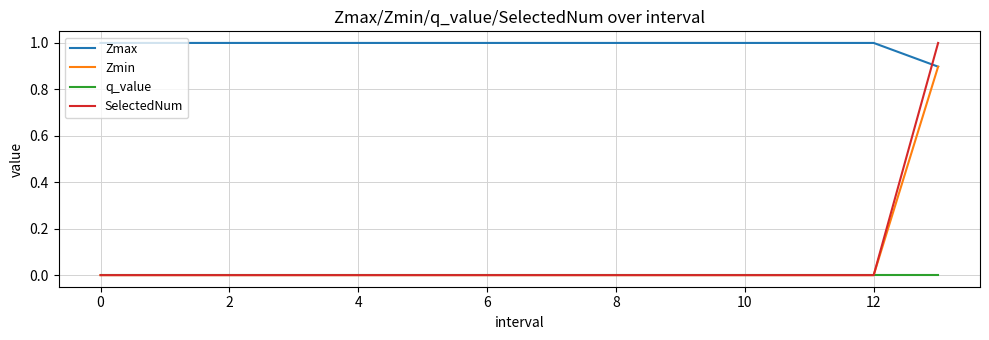

Which series has the largest total across all categories?

Zmax